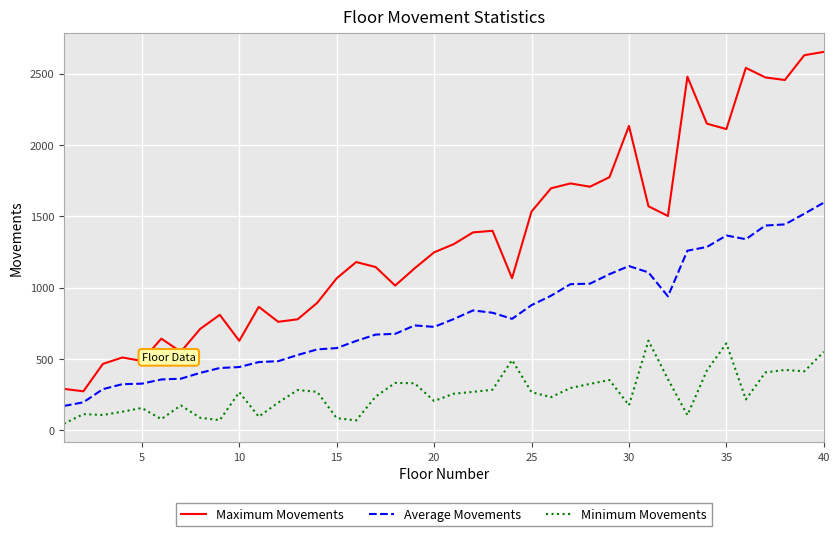

Which series has the largest total across all categories?

Maximum Movements